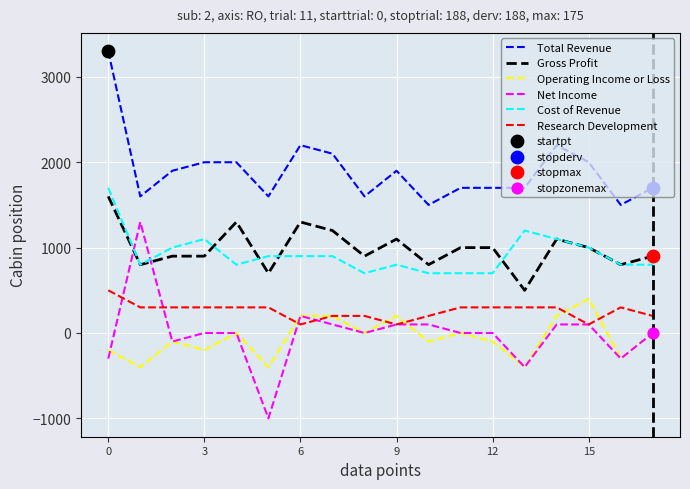

Which series has the largest range (max minus min)?

Net Income